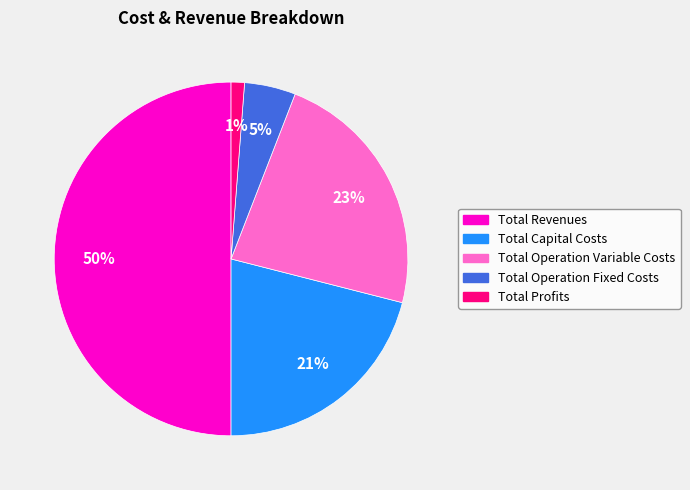

Which has a higher value, Total Operation Fixed Costs or Total Operation Variable Costs?

Total Operation Variable Costs